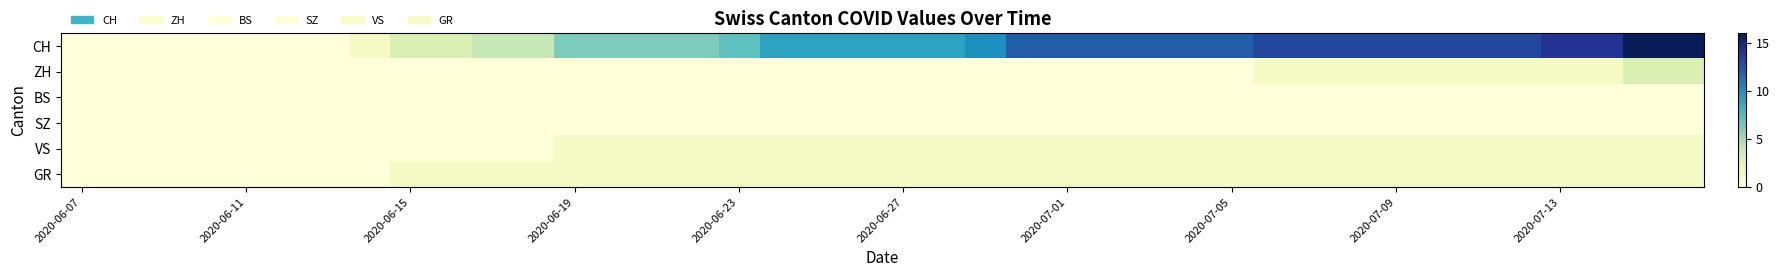

Which category has the lowest value across all series?

2020-06-07